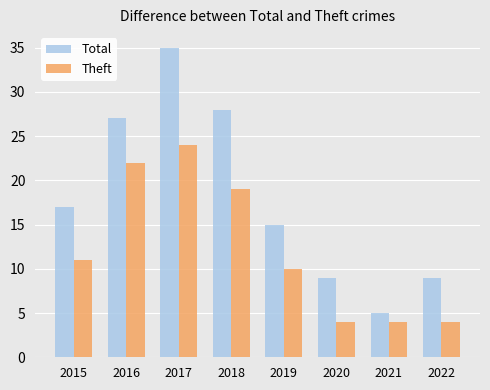

True or false: Theft has a value of 22 at 2016.

True